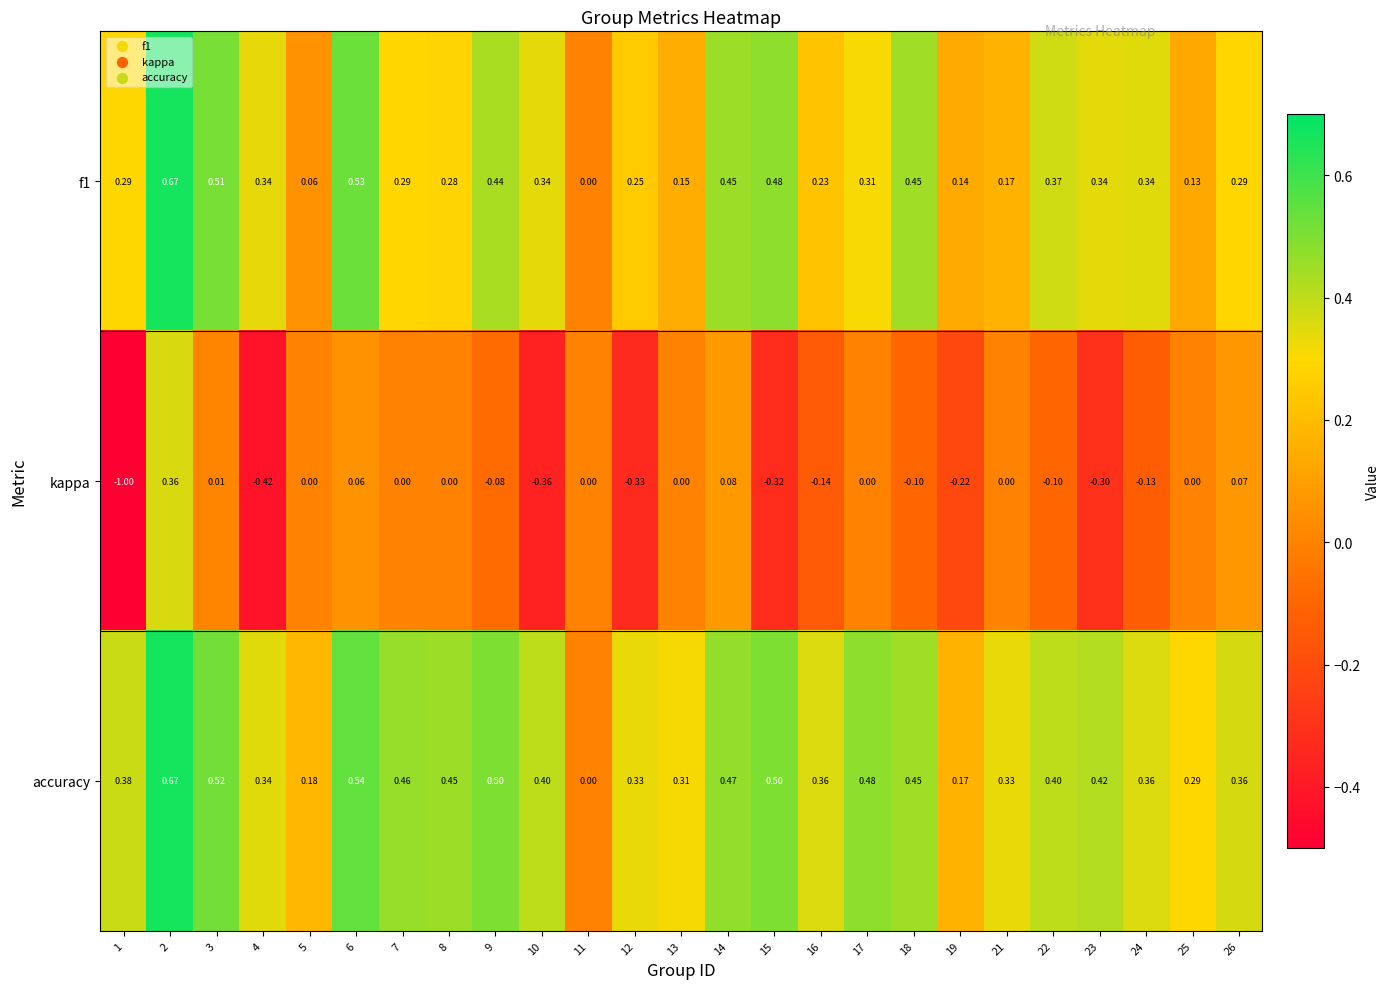

Is the value of f1 at 25 greater than the value of accuracy at 25?

No